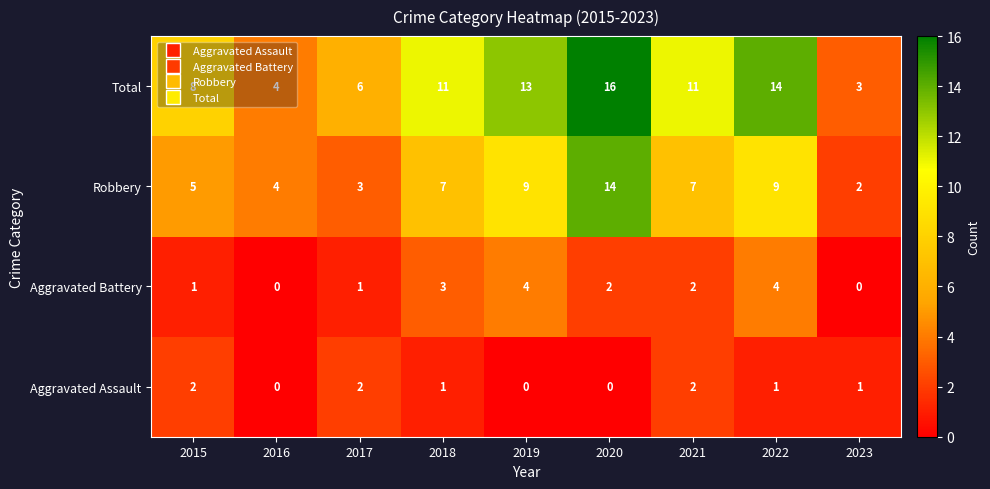

Read the Robbery value at 2022.

9